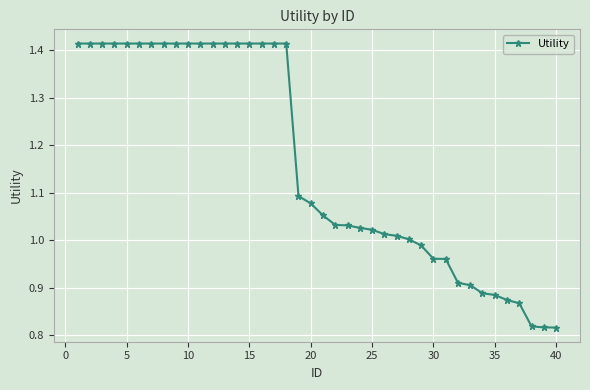

Count the number of data series in this chart.

1